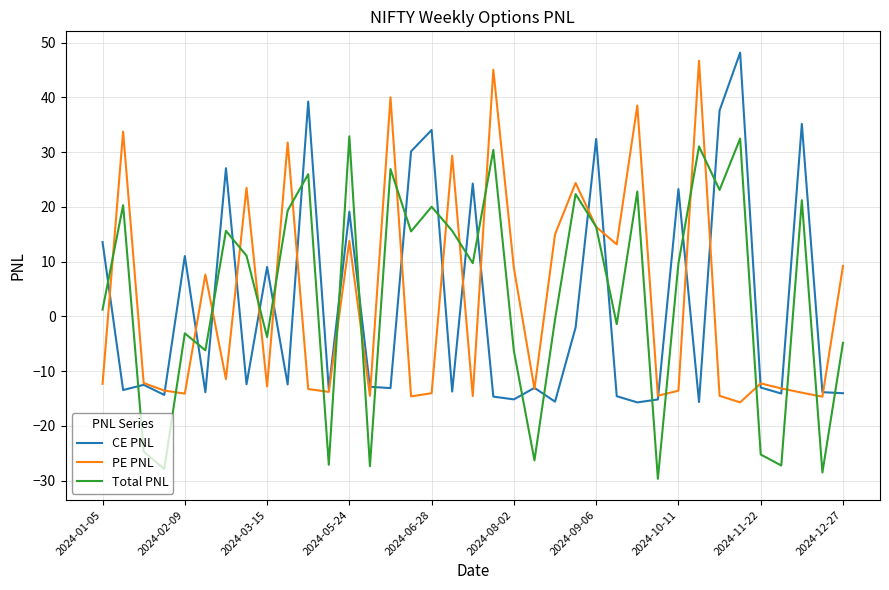

What is the maximum value for Total PNL?

32.9